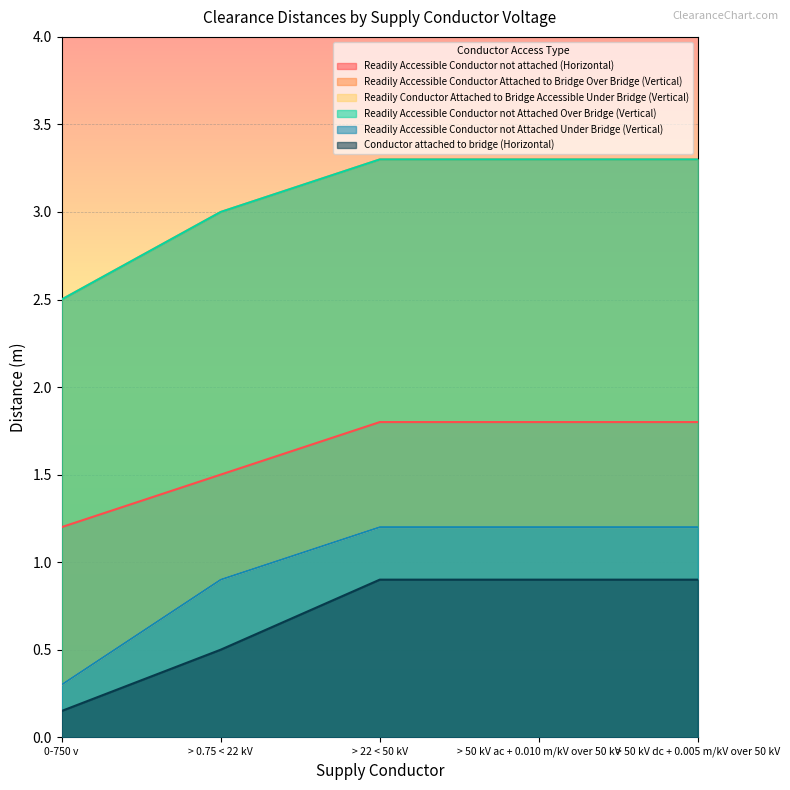

At which label does Readily Accessible Conductor Attached to Bridge Over Bridge (Vertical) first exceed 3?

> 22 < 50 kV